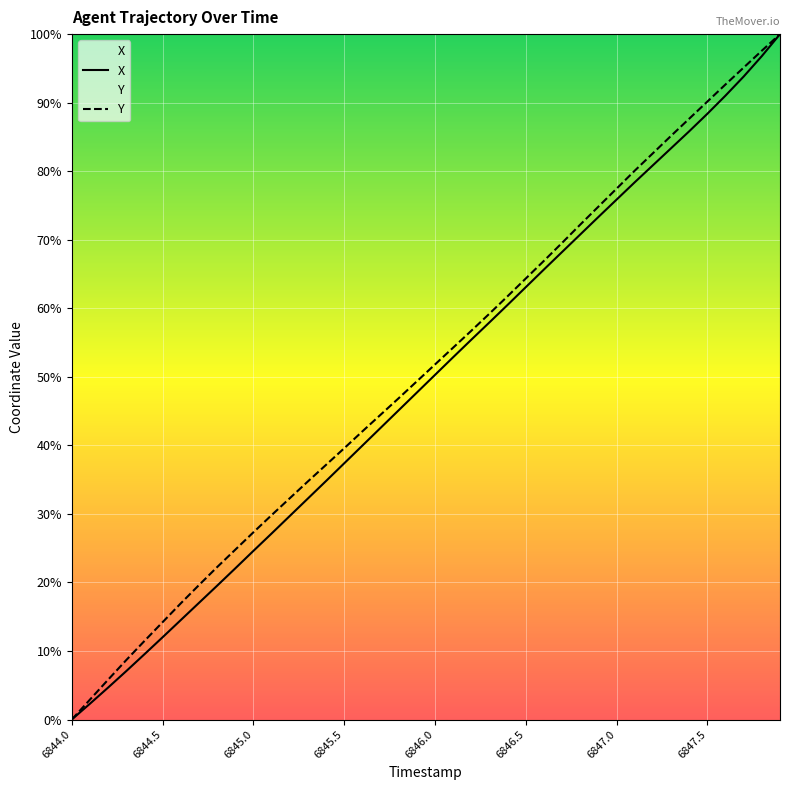

Reading left to right, what are all the values shown in this chart?

X: 0.0	0.0	0.0	0.1	0.1	0.1	0.1	0.2	0.2	0.2	0.2	0.3	0.3	0.3	0.3	0.4	0.4	0.4	0.5	0.5	0.5	0.5	0.6	0.6	0.6	0.6	0.7	0.7	0.7	0.7	0.8	0.8	0.8	0.8	0.9	0.9	0.9	0.9	1.0	1.0
Y: 0.0	0.0	0.1	0.1	0.1	0.1	0.2	0.2	0.2	0.2	0.3	0.3	0.3	0.3	0.4	0.4	0.4	0.4	0.5	0.5	0.5	0.5	0.6	0.6	0.6	0.6	0.7	0.7	0.7	0.7	0.8	0.8	0.8	0.9	0.9	0.9	0.9	1.0	1.0	1.0